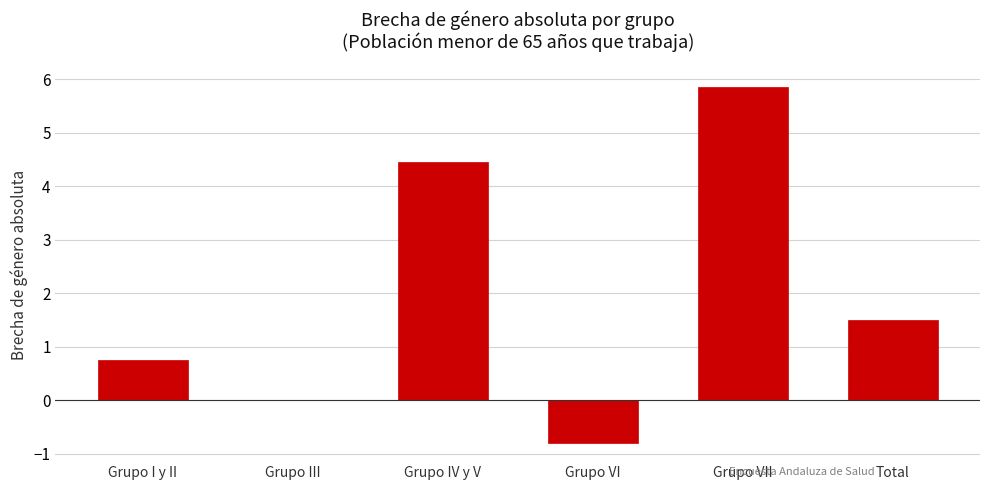

Which has a higher value, Grupo IV y V or Grupo III?

Grupo IV y V